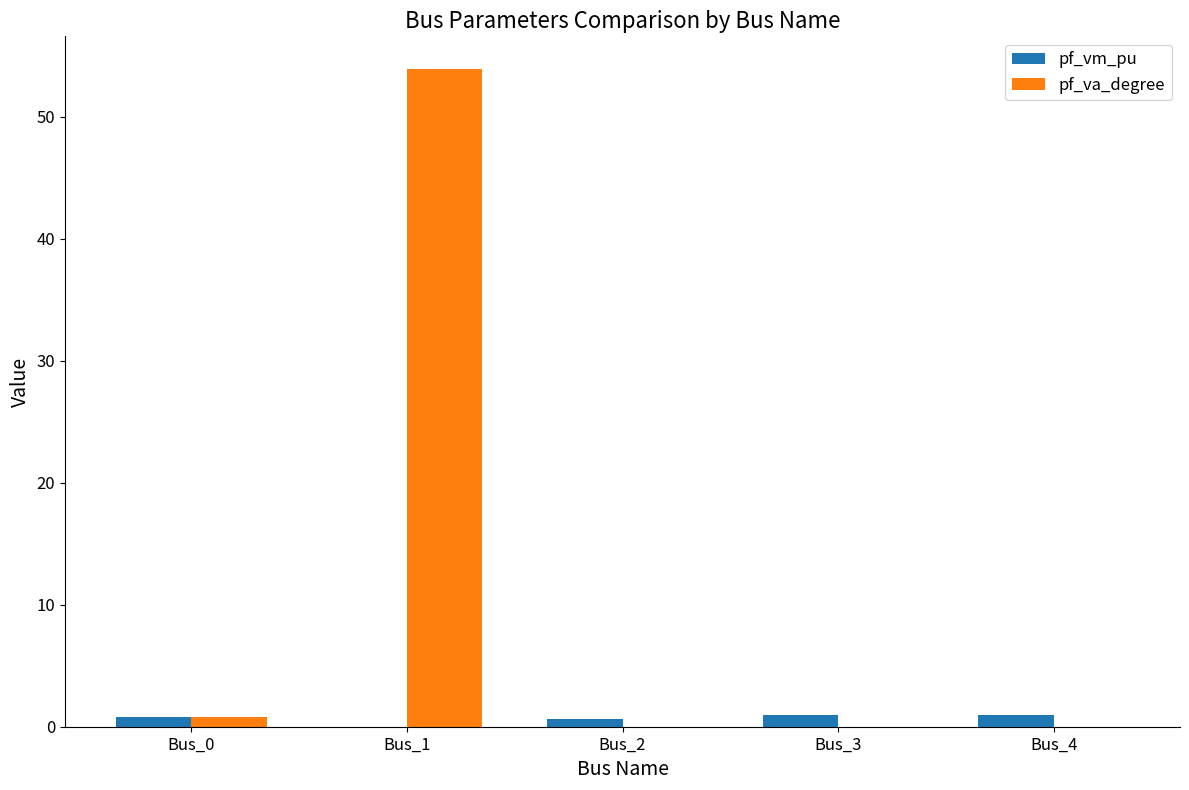

Is it true that pf_vm_pu equals 1.0 at Bus_3?

True